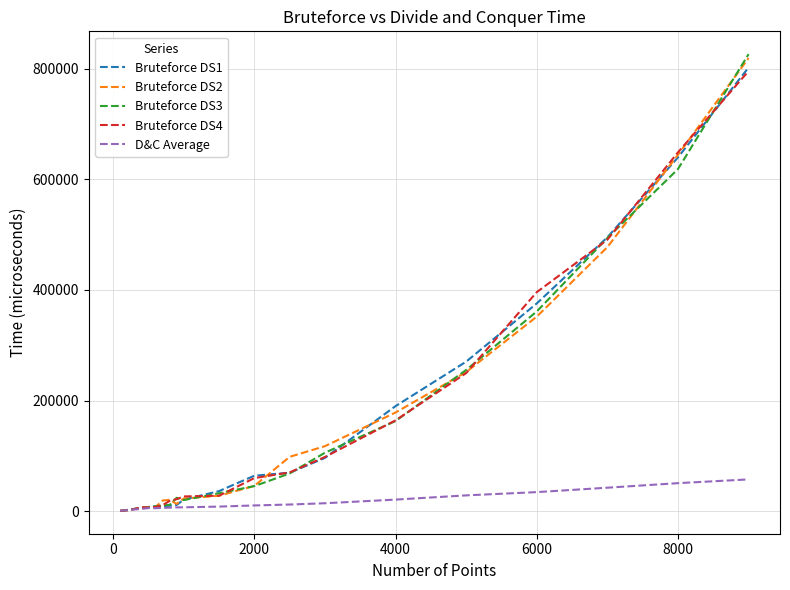

Which series has the largest range (max minus min)?

Bruteforce DS3